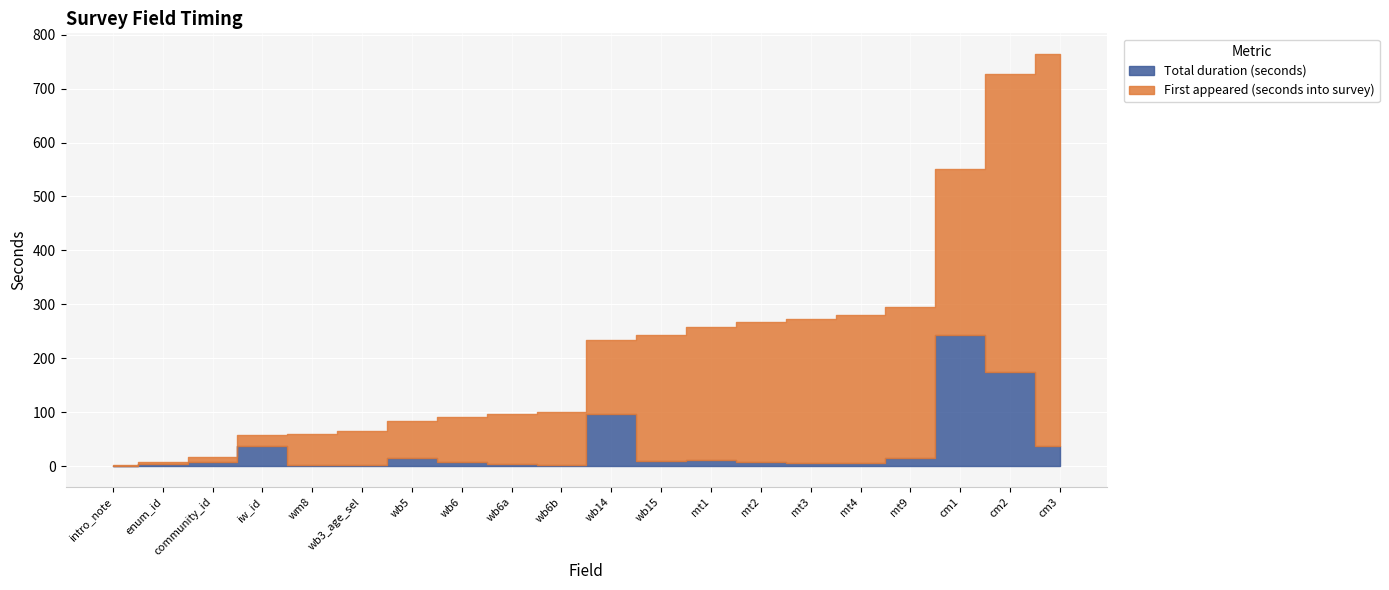

True or false: First appeared (seconds into survey) has more than 1 points higher than both neighbors.

False